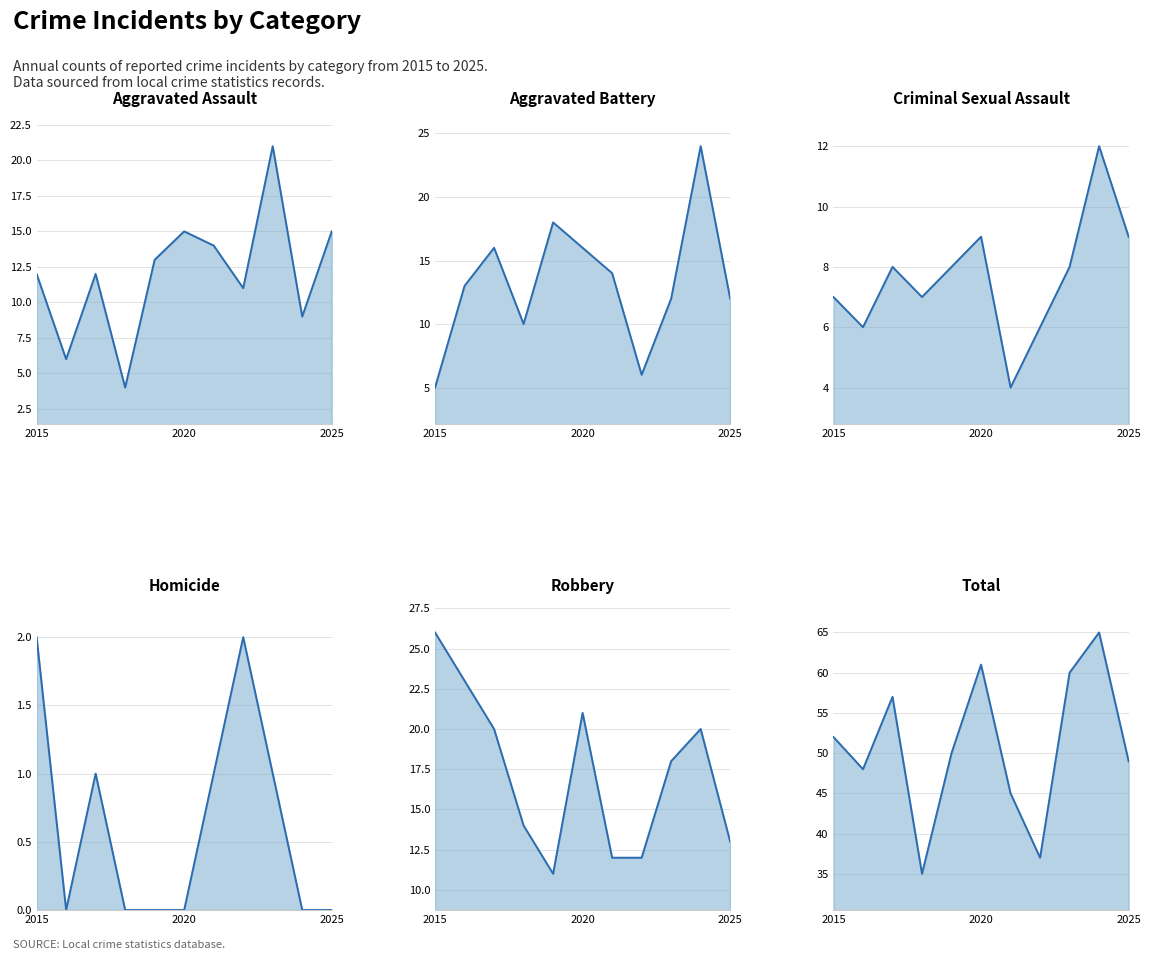

Is the value of Aggravated Assault at 8 greater than the value of Total at 10?

No